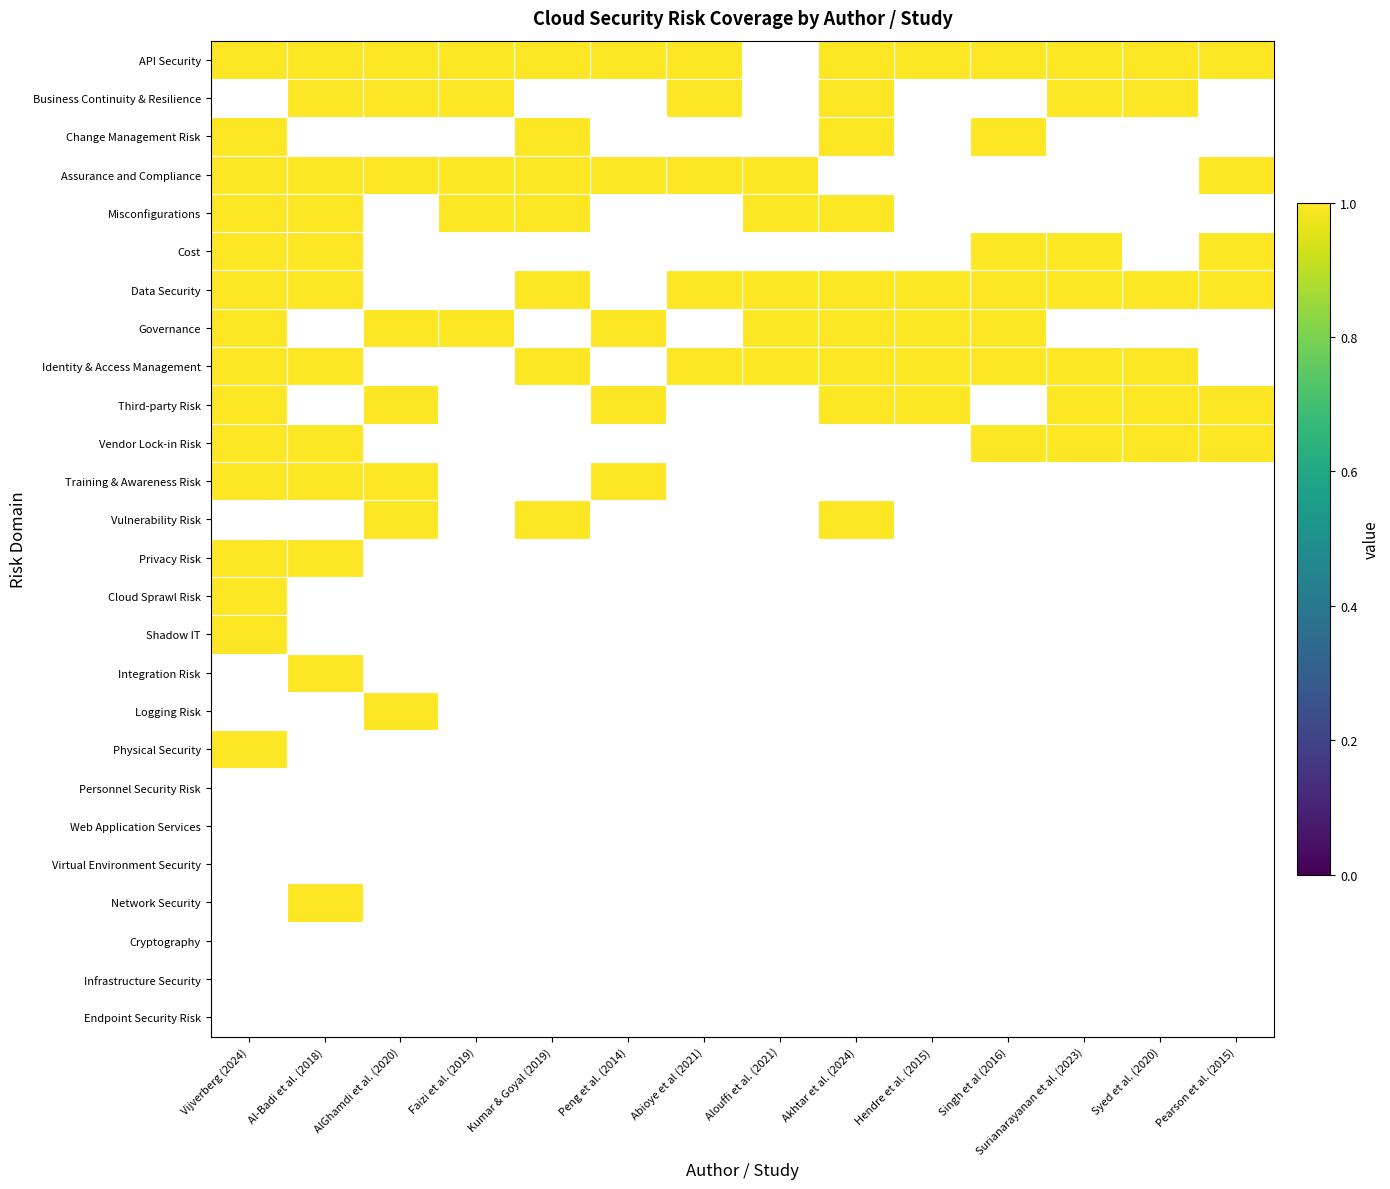

Is it true that Identity & Access Management equals 2 at Vendor Lock-in Risk?

False